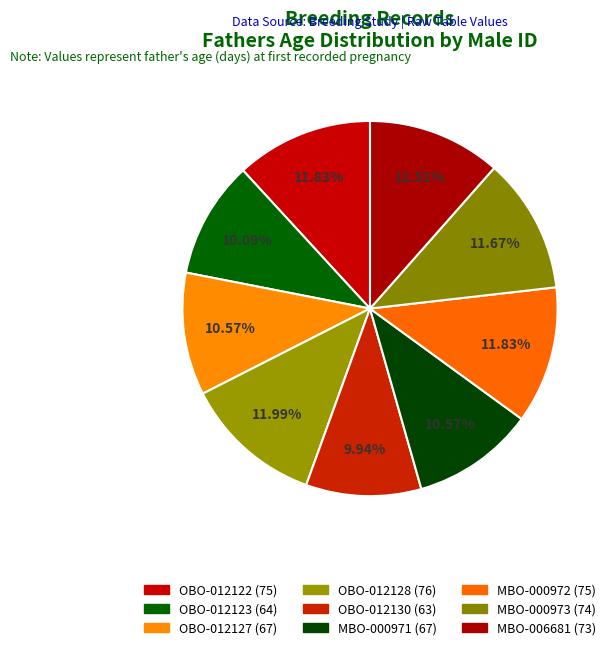

How many slices are in this pie chart?

9